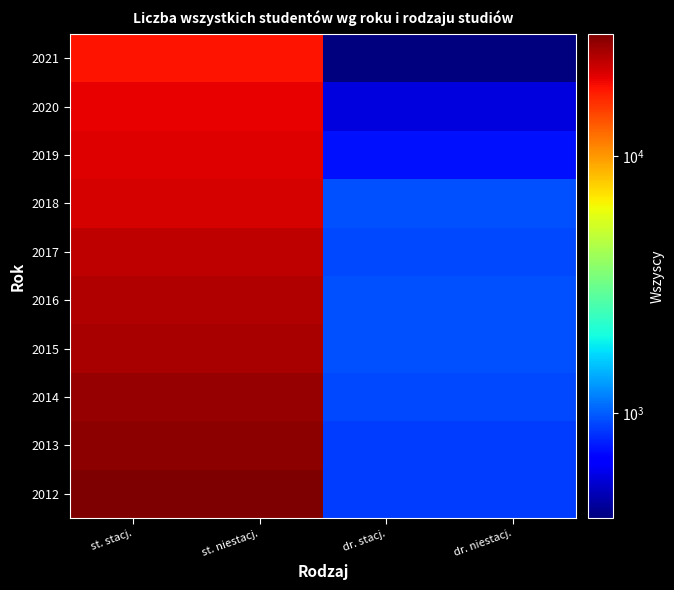

How many data points does each series have?

4